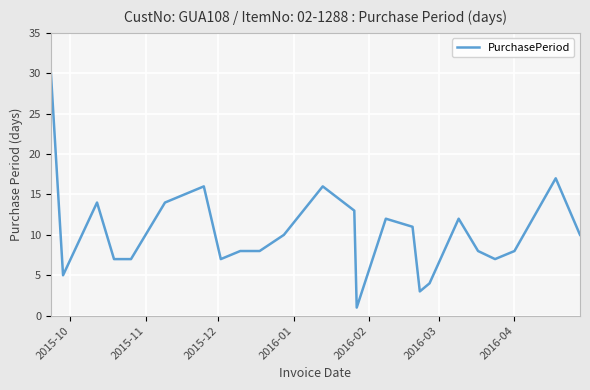

What is the maximum value shown in the chart?

30